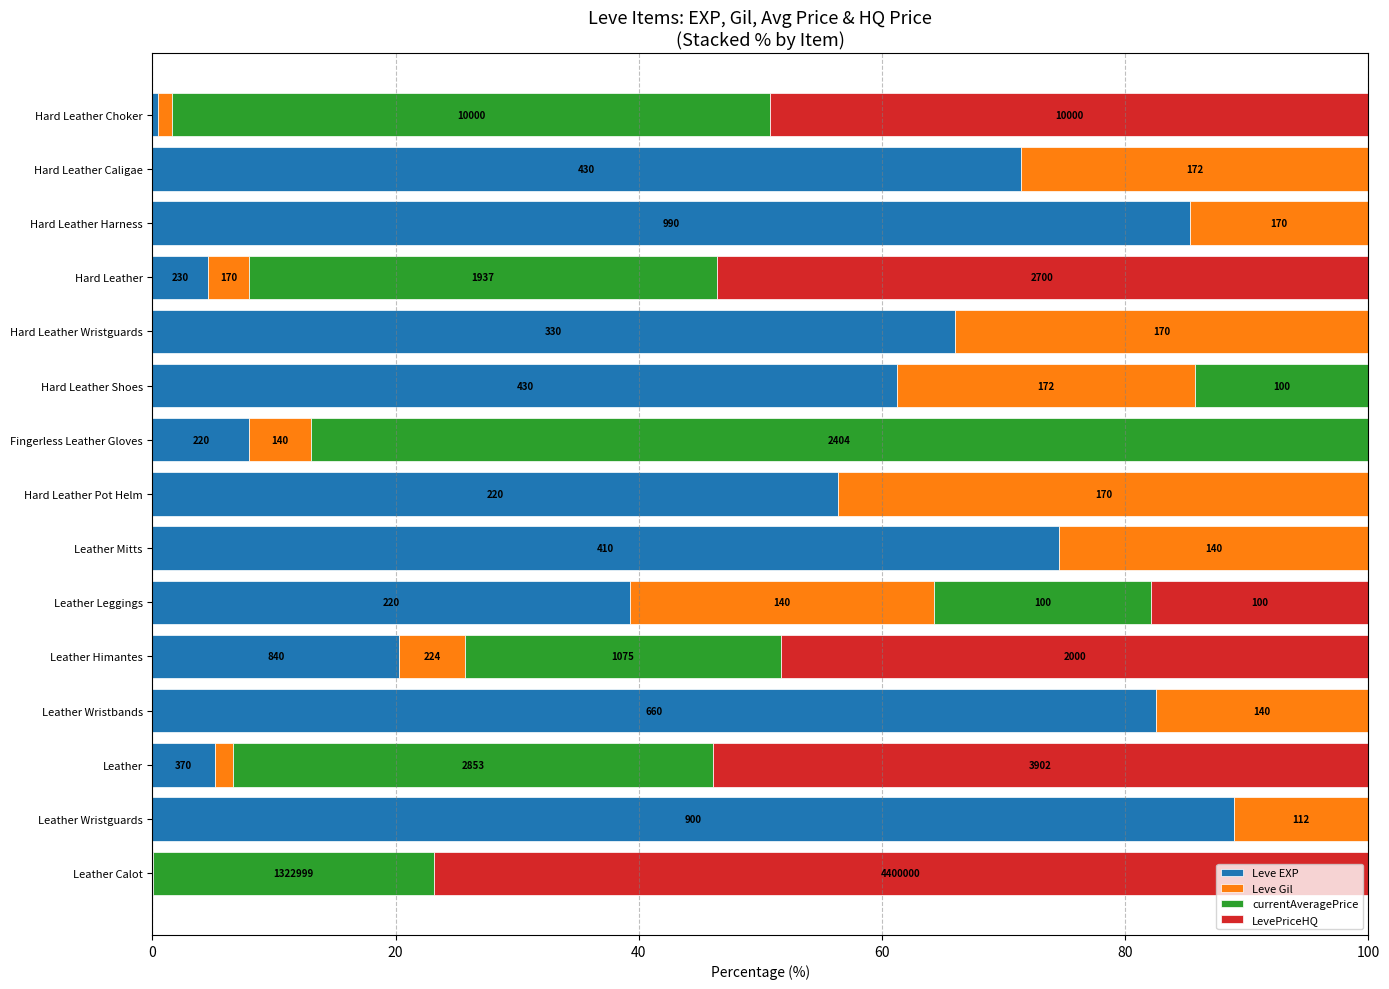

What are all the series names shown in the legend?

Leve EXP, Leve Gil, currentAveragePrice, LevePriceHQ